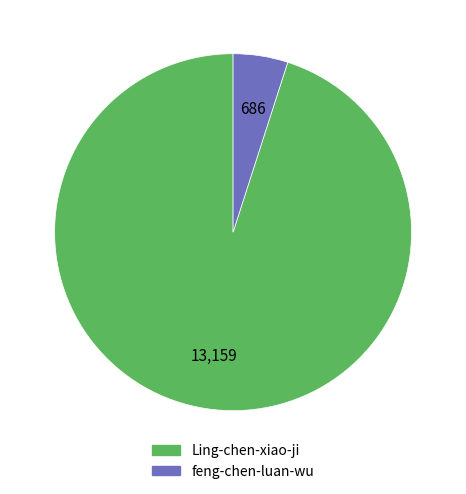

Is it true that feng-chen-luan-wu is 5% of the pie?

True